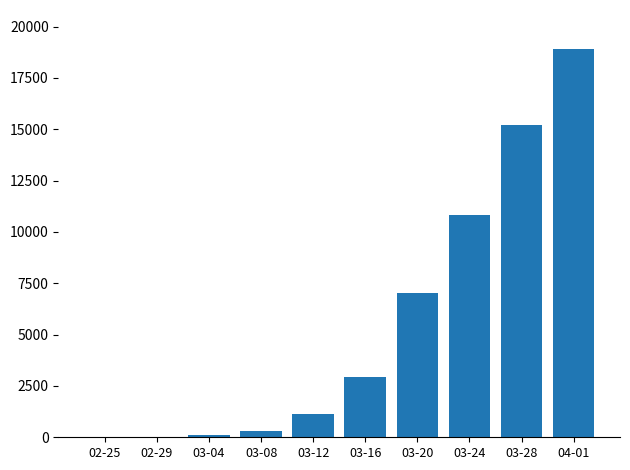

Is it true that the value at 03-24 is 10838?

True